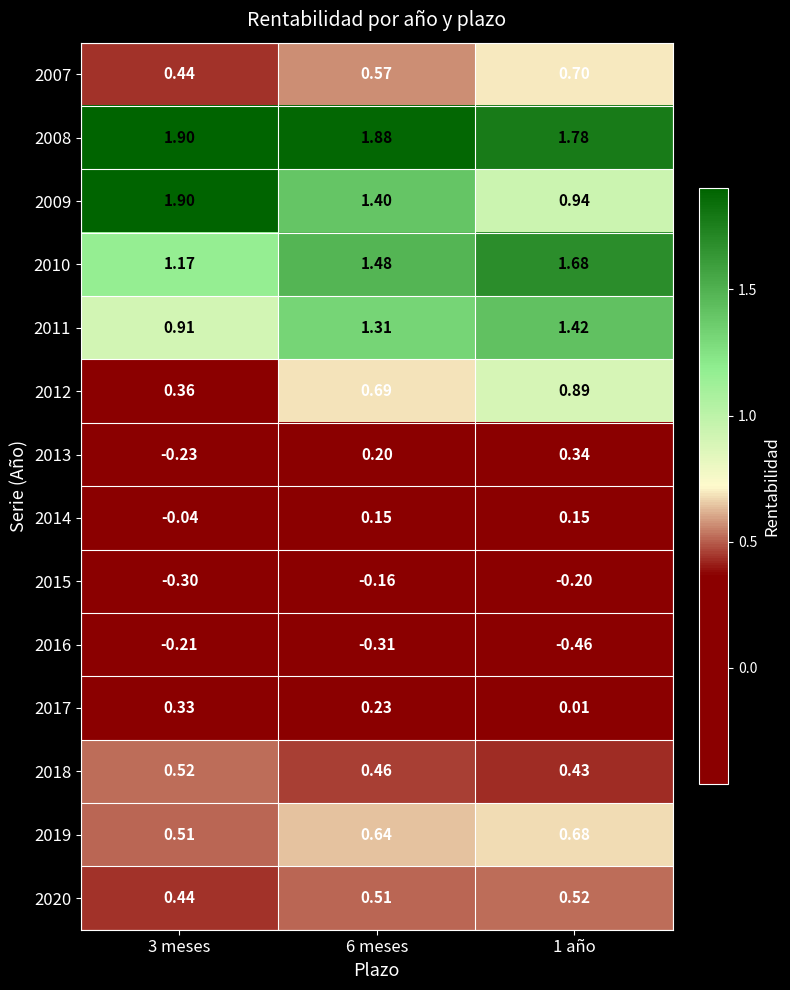

At which category does the chart reach its peak across all series?

3 meses